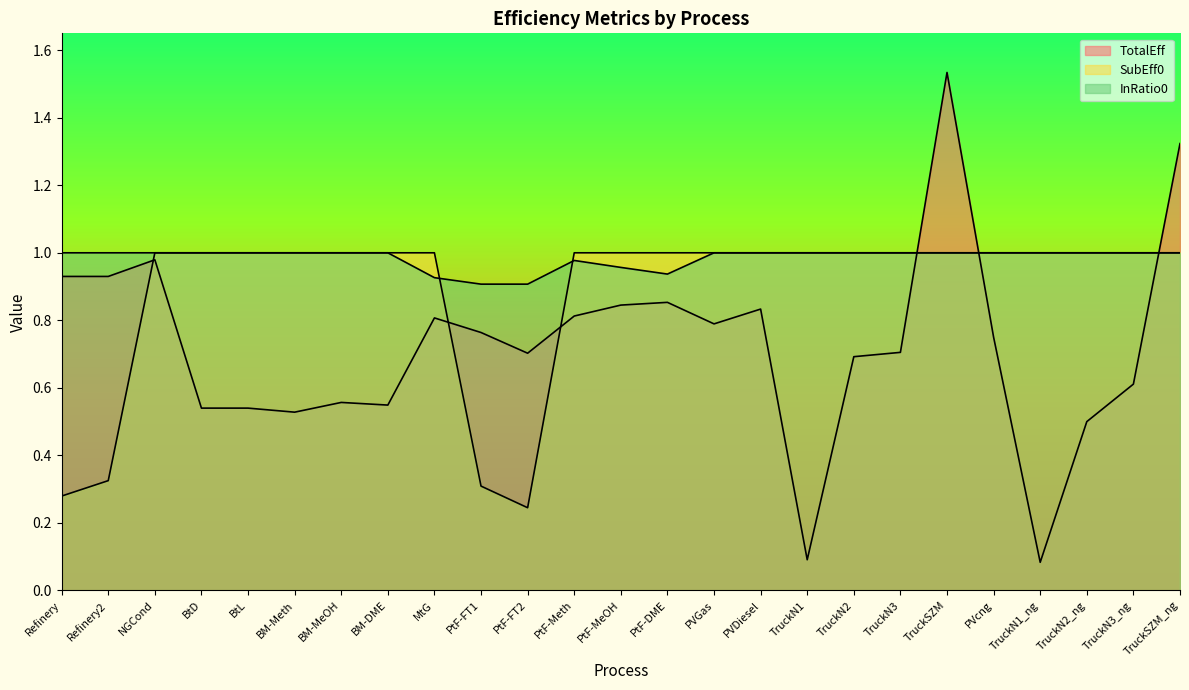

Rank the series by their maximum value, from lowest to highest.

SubEff0, InRatio0, TotalEff